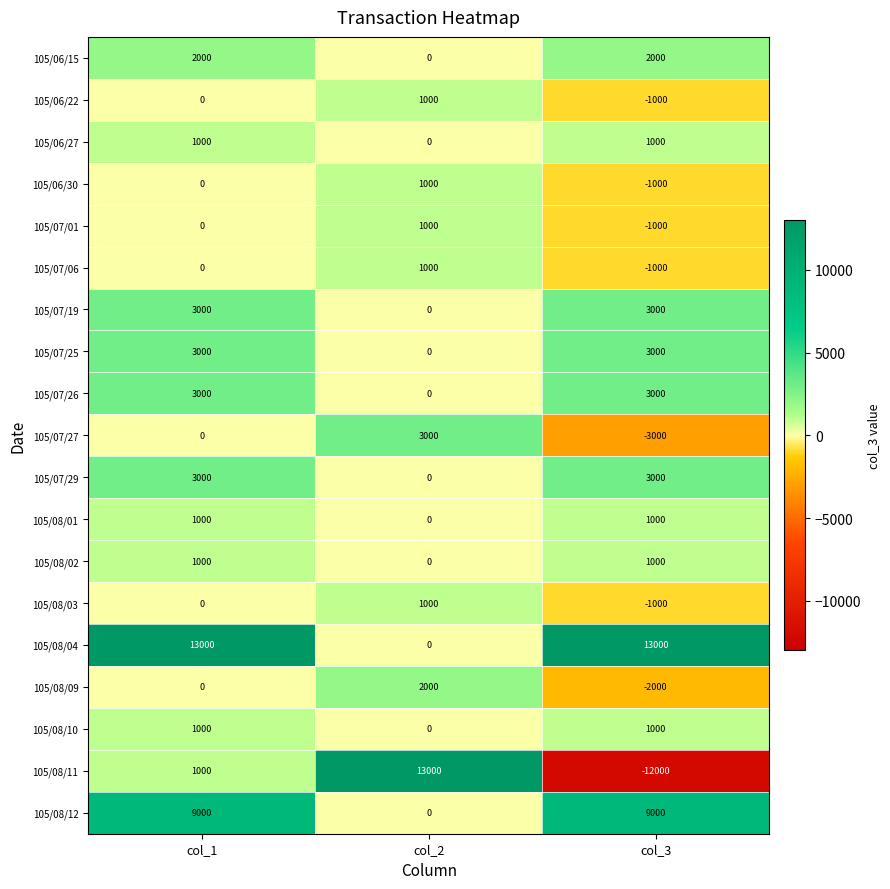

What is the difference between the maximum and second lowest values in the 105/08/09 series?

2000